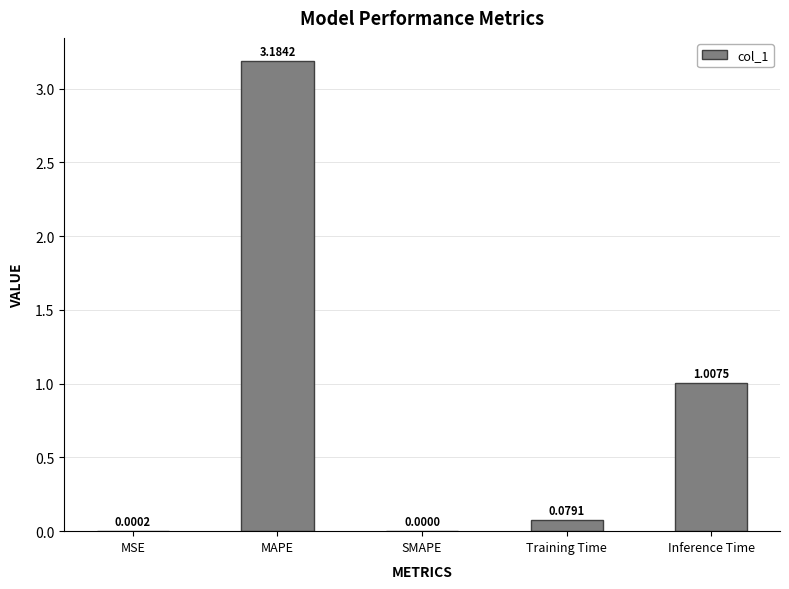

Where is the data nearest to the value 1?

Inference Time